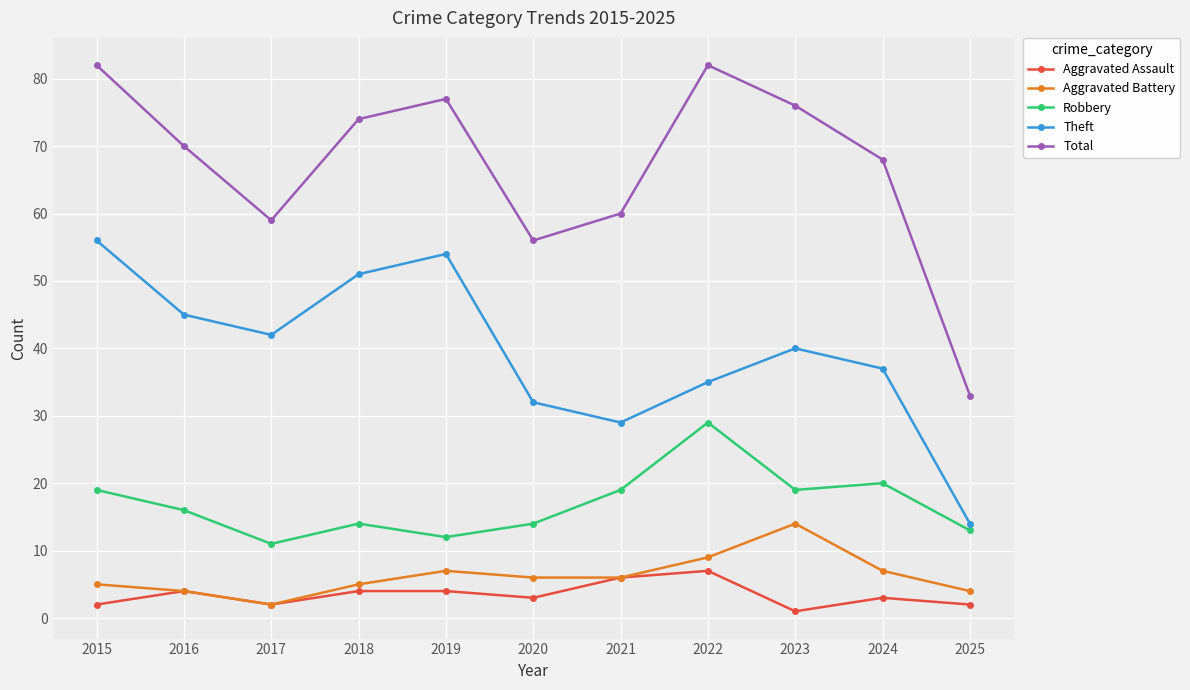

At how many categories does at least one series exceed 73?

5